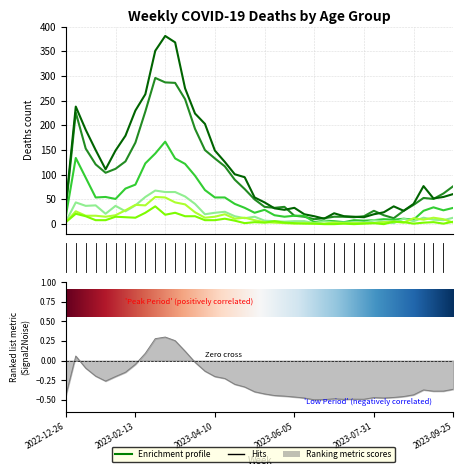

The value of 40 - 49 at 2023-04-10 is 8. True or false?

True